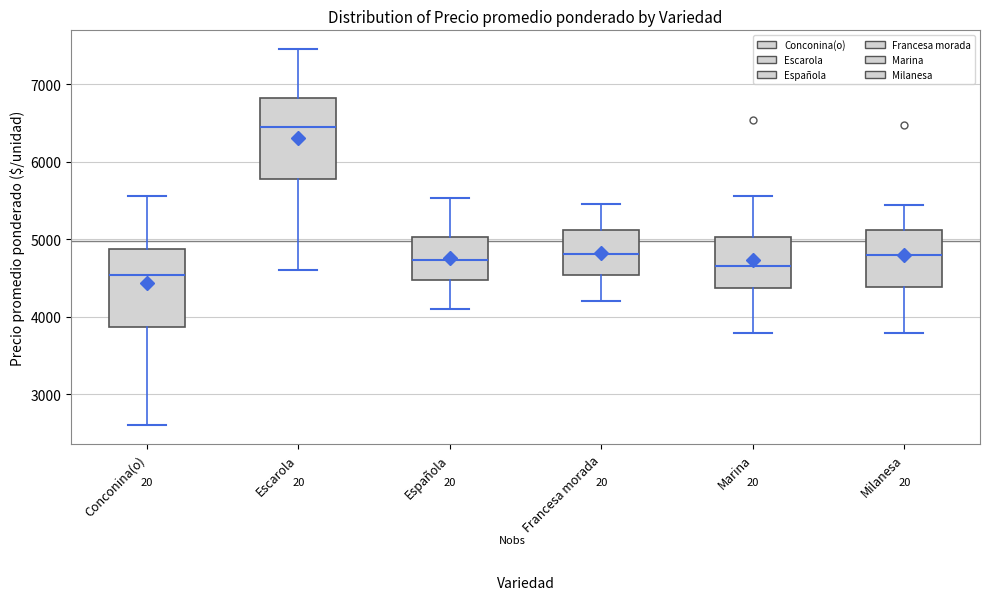

Which box's median line is the highest?

Escarola